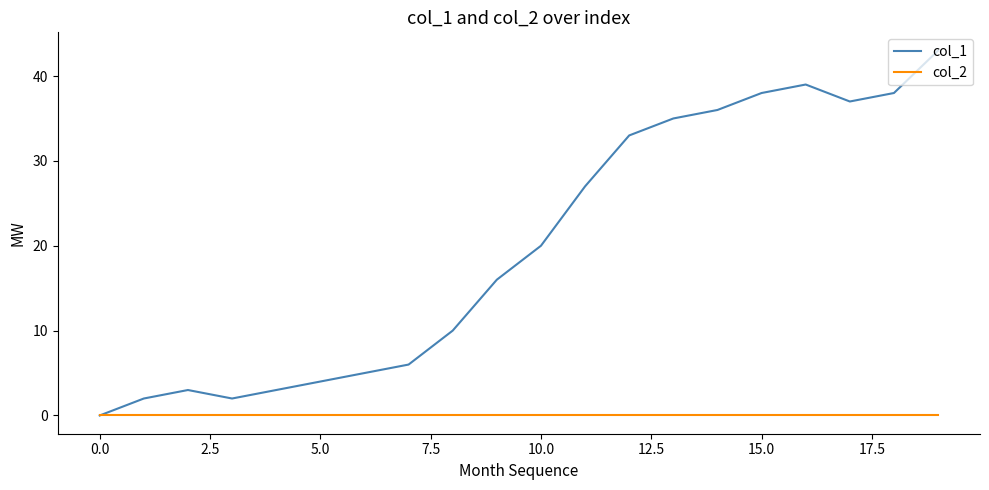

List the series in order of their peak value, lowest first.

col_2, col_1